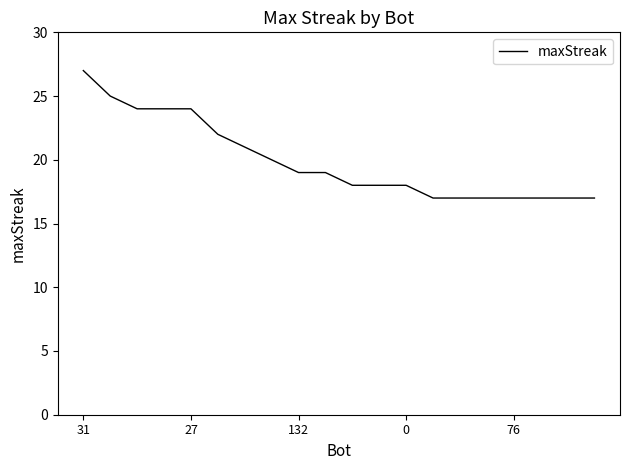

What is the greatest value displayed?

27